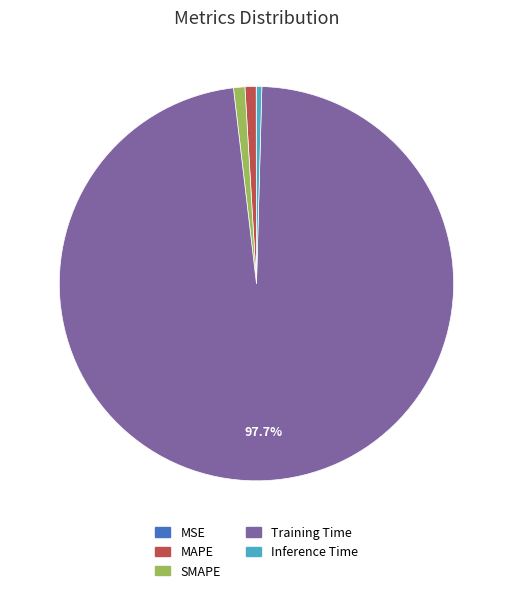

Which category has the biggest portion of the pie?

Training Time